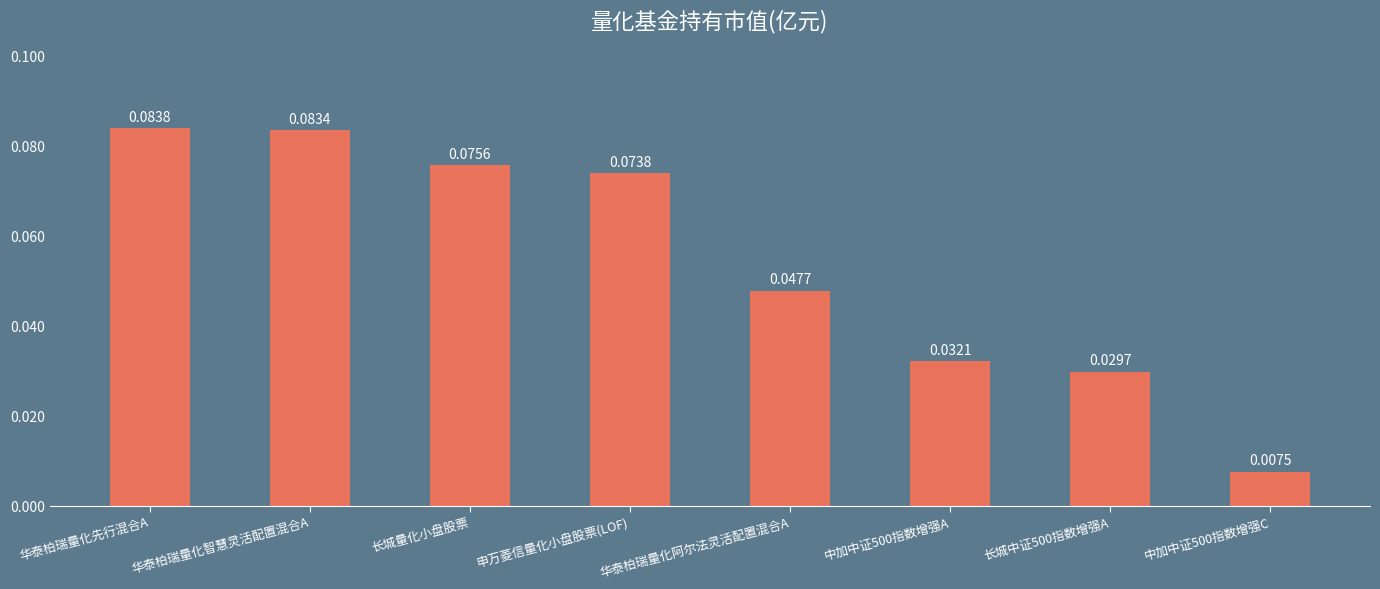

Rank the categories by value from highest to lowest.

华泰柏瑞量化先行混合A, 华泰柏瑞量化智慧灵活配置混合A, 长城量化小盘股票, 申万菱信量化小盘股票(LOF), 华泰柏瑞量化阿尔法灵活配置混合A, 中加中证500指数增强A, 长城中证500指数增强A, 中加中证500指数增强C